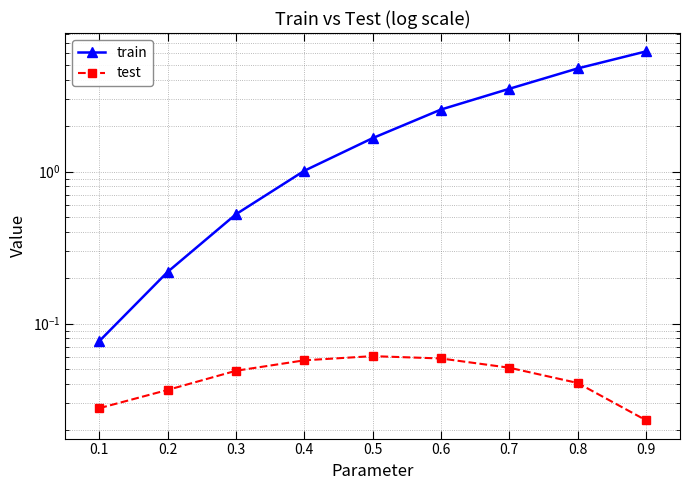

What is the greatest value displayed?

6.2